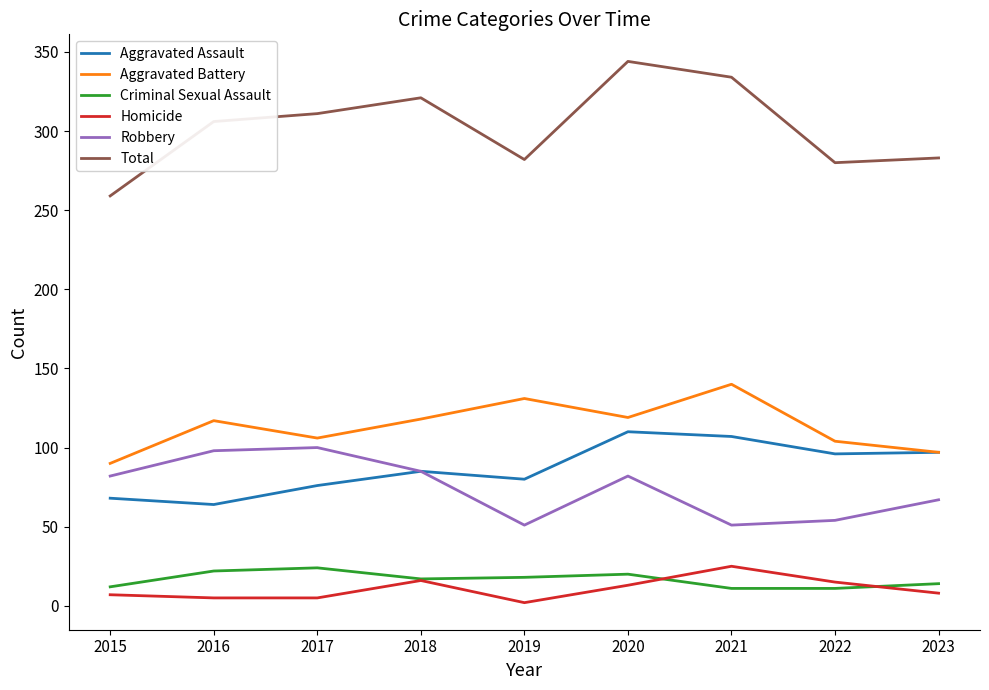

What is the sum of the Aggravated Battery values at 2022 and 2017?

210